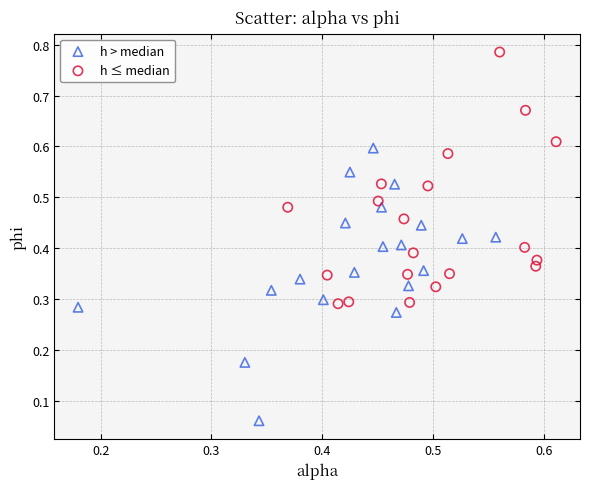

Which series contains the highest Y value?

h ≤ median